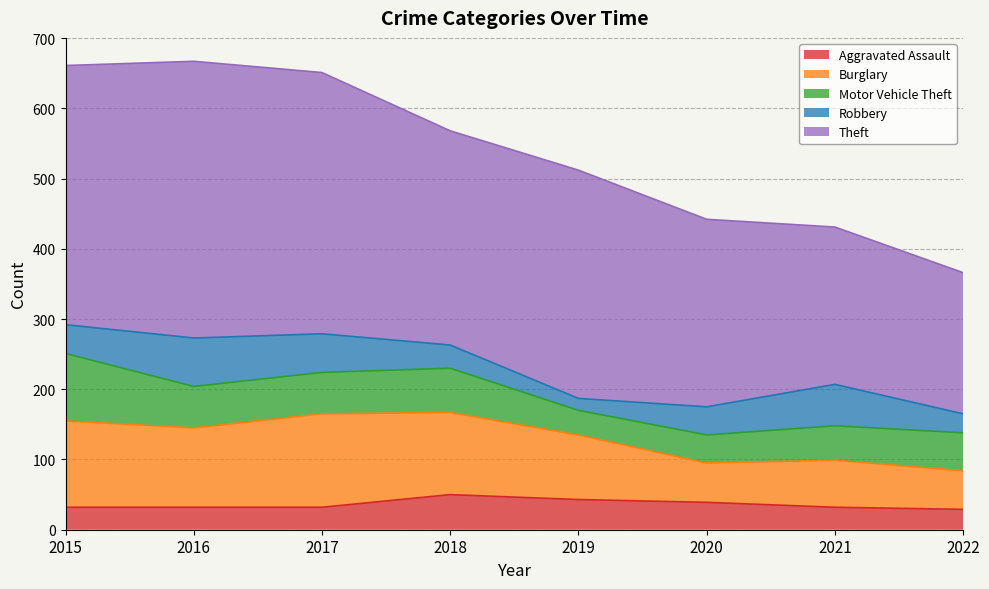

How many interior local peaks does the Motor Vehicle Theft series have?

1